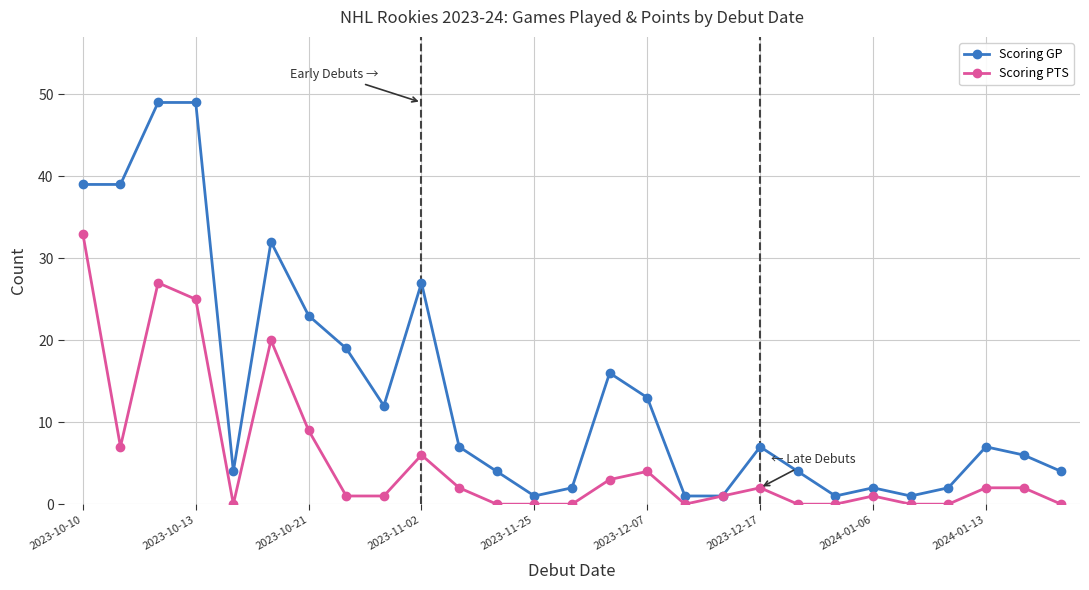

Reading left to right, what are all the values shown in this chart?

Scoring GP: 39	39	49	49	4	32	23	19	12	27	7	4	1	2	16	13	1	1	7	4	1	2	1	2	7	6	4
Scoring PTS: 33	7	27	25	0	20	9	1	1	6	2	0	0	0	3	4	0	1	2	0	0	1	0	0	2	2	0